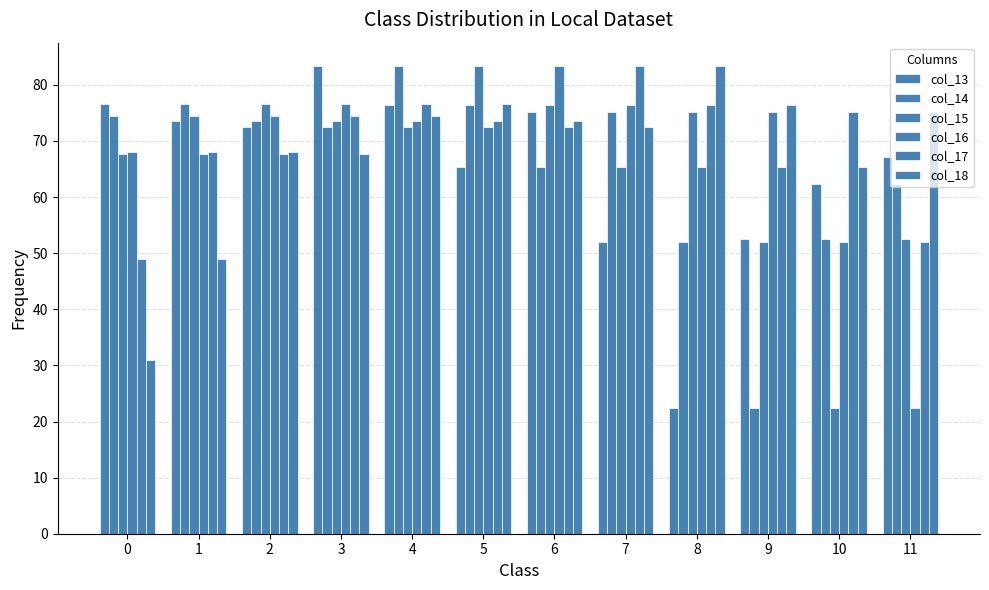

Is it true that col_16 equals 83.4 at 6?

True